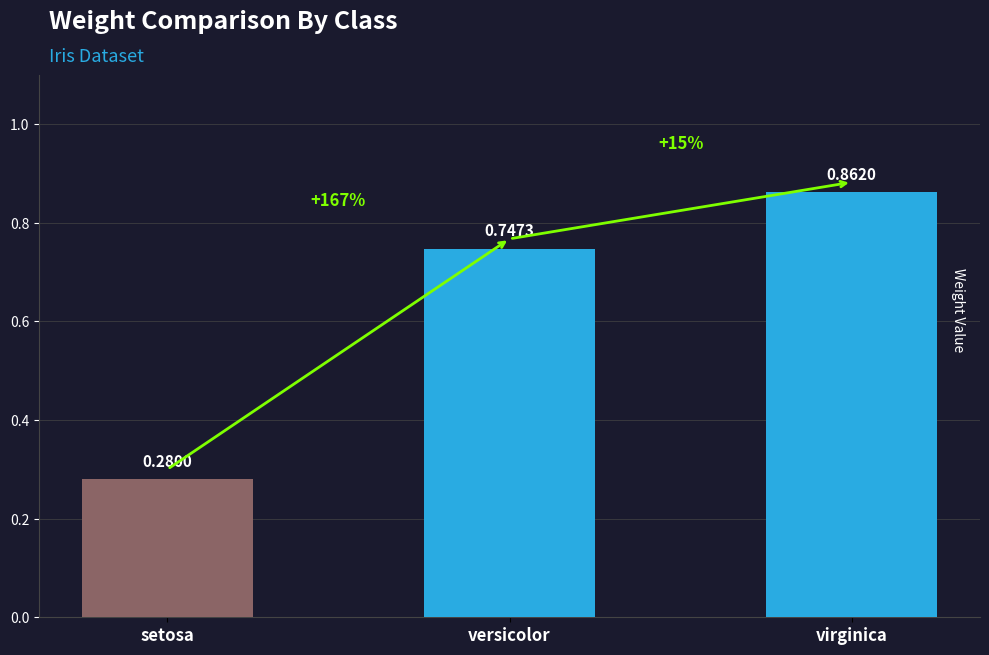

Count the values in the range 0 to 1.

3